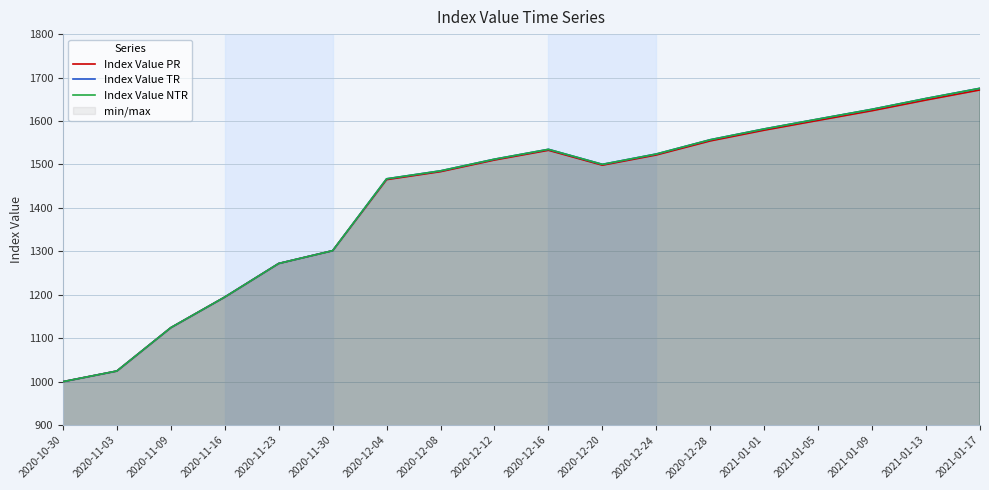

Does the chart have visible grid lines?

Yes